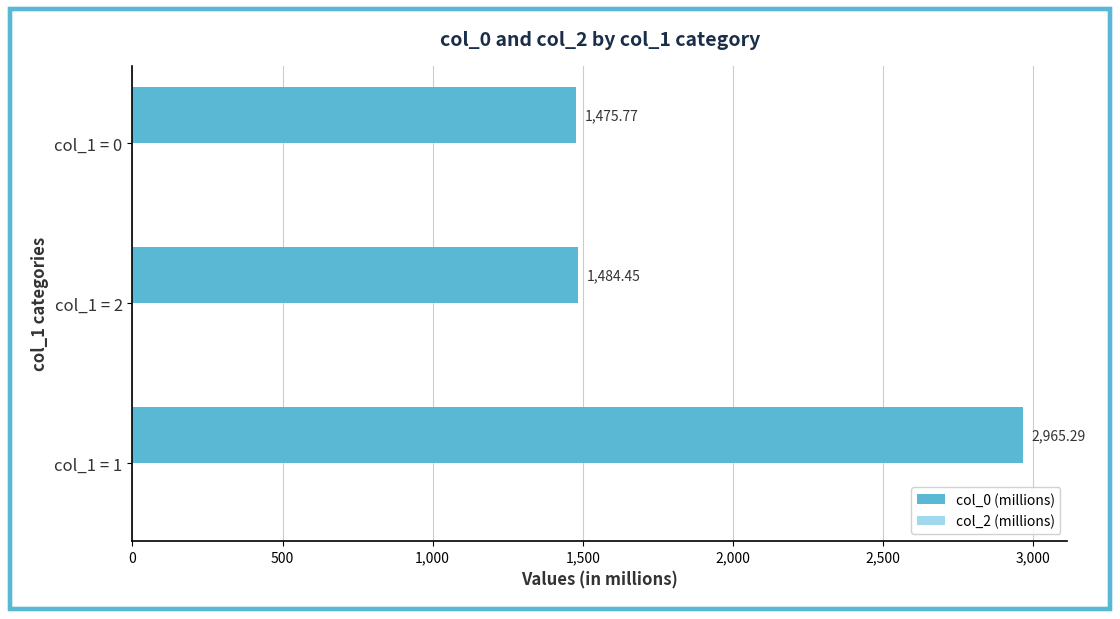

Between col_1 = 1 and col_1 = 0, which is larger?

col_1 = 1